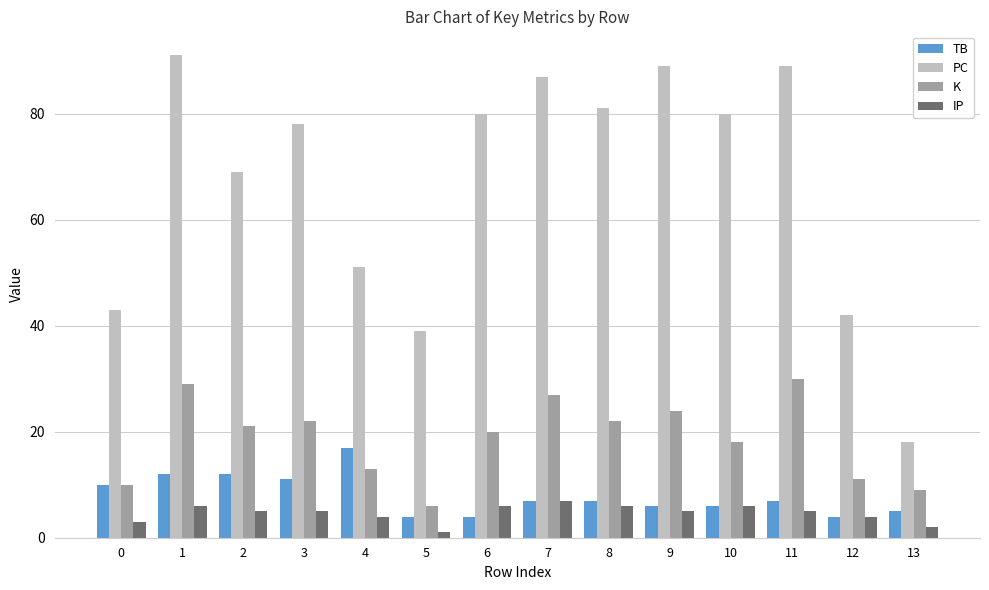

How many values in the PC series are below 80?

7